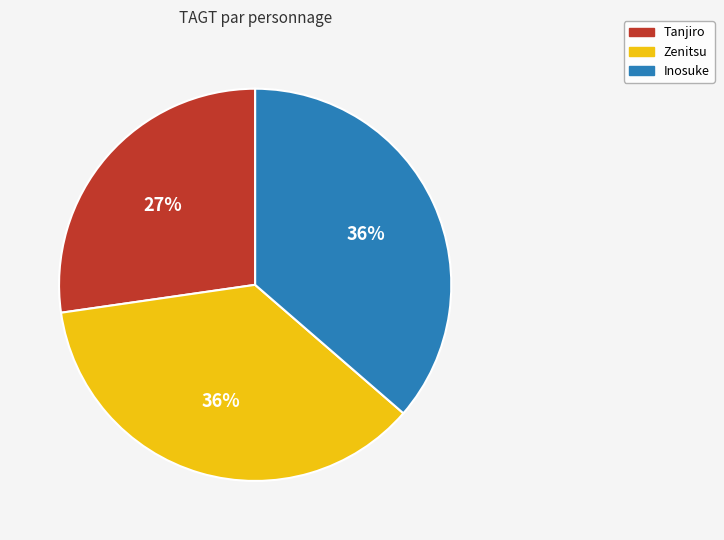

Is it true that Tanjiro is 33% of the pie?

False